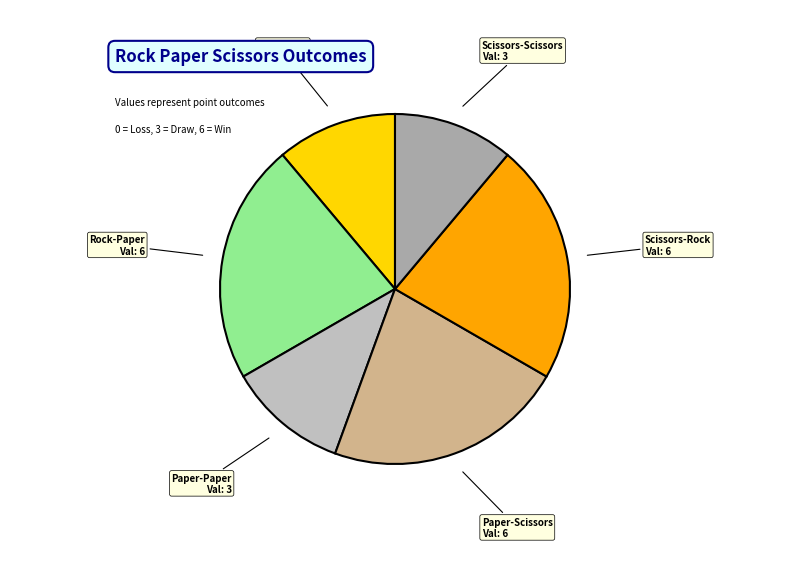

Count the number of slices in the pie.

6